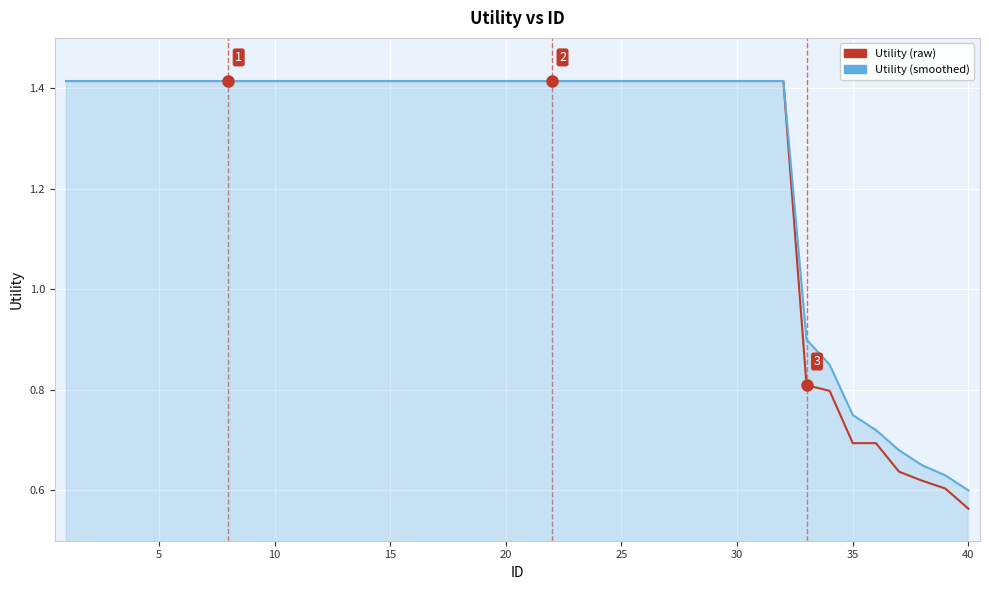

Does the chart have visible grid lines?

Yes